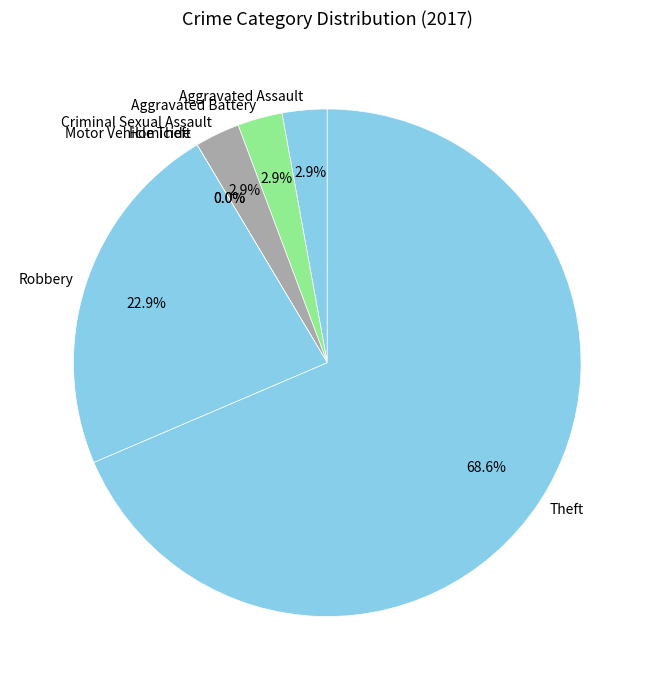

Rank the categories by value from lowest to highest.

Homicide, Motor Vehicle Theft, Aggravated Assault, Aggravated Battery, Criminal Sexual Assault, Robbery, Theft